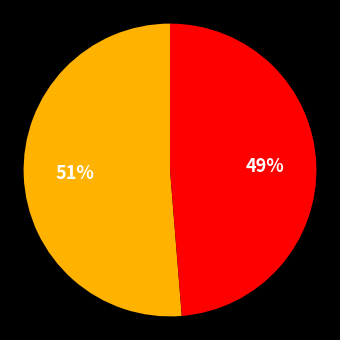

Is there a majority slice in this chart?

Yes